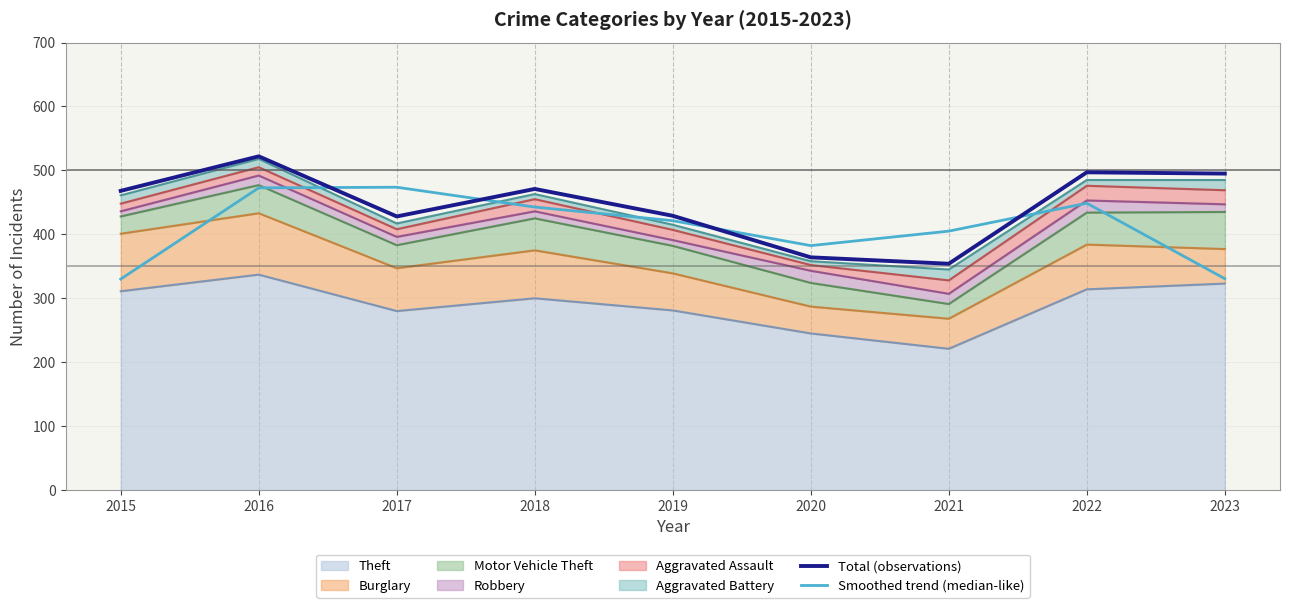

Read the Smoothed trend (median-like) value at 2019.

421.3